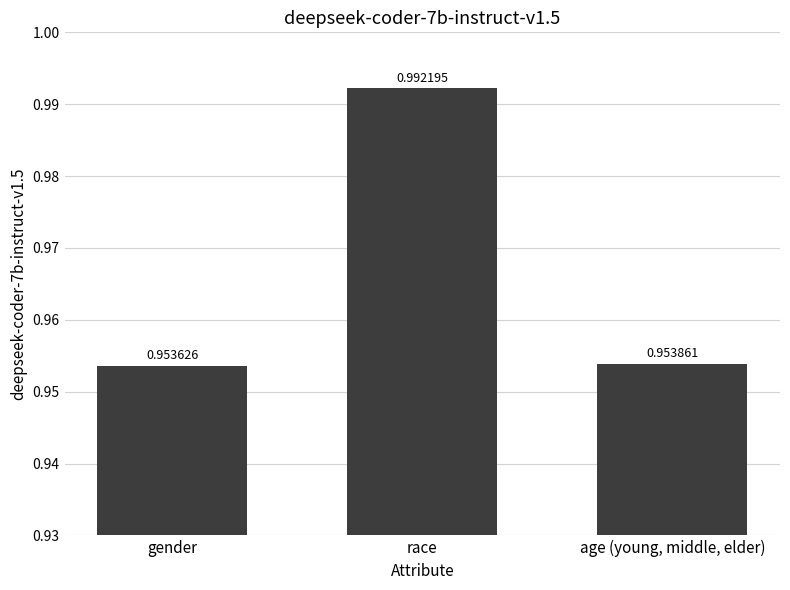

What is the sum of the values at age (young, middle, elder) and gender?

1.9